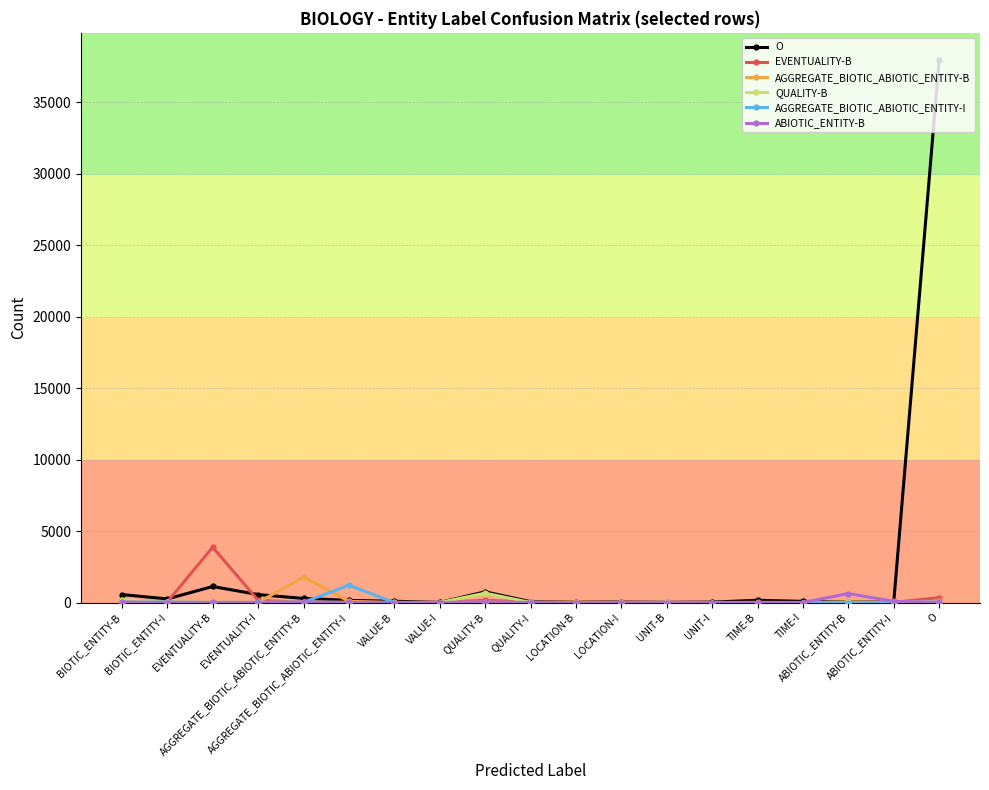

True or false: QUALITY-B has a value of 12 at ABIOTIC_ENTITY-B.

True